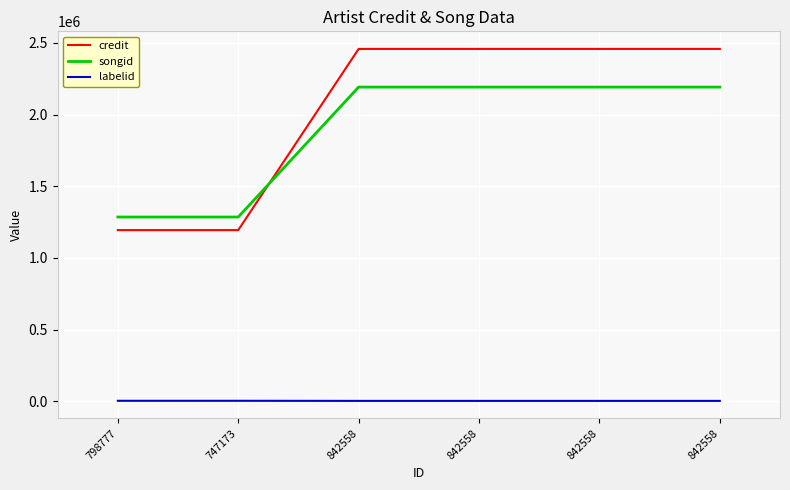

How many lines are shown in the chart?

3